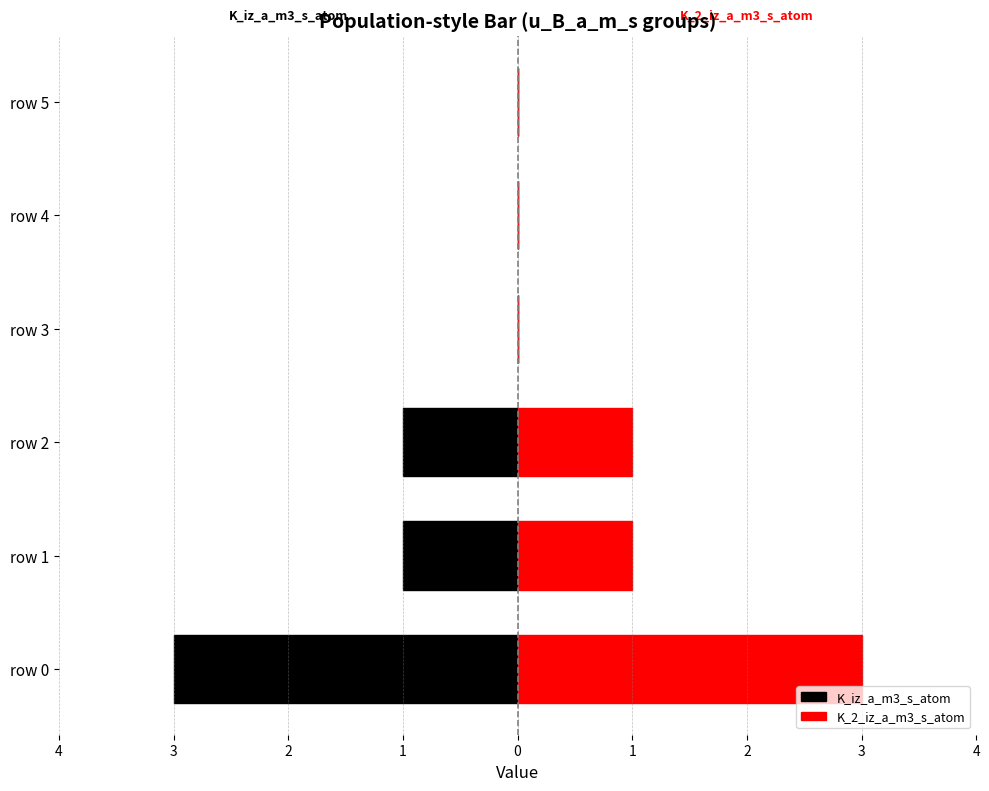

What are all the series names shown in the legend?

K_iz_a_m3_s_atom, K_2_iz_a_m3_s_atom